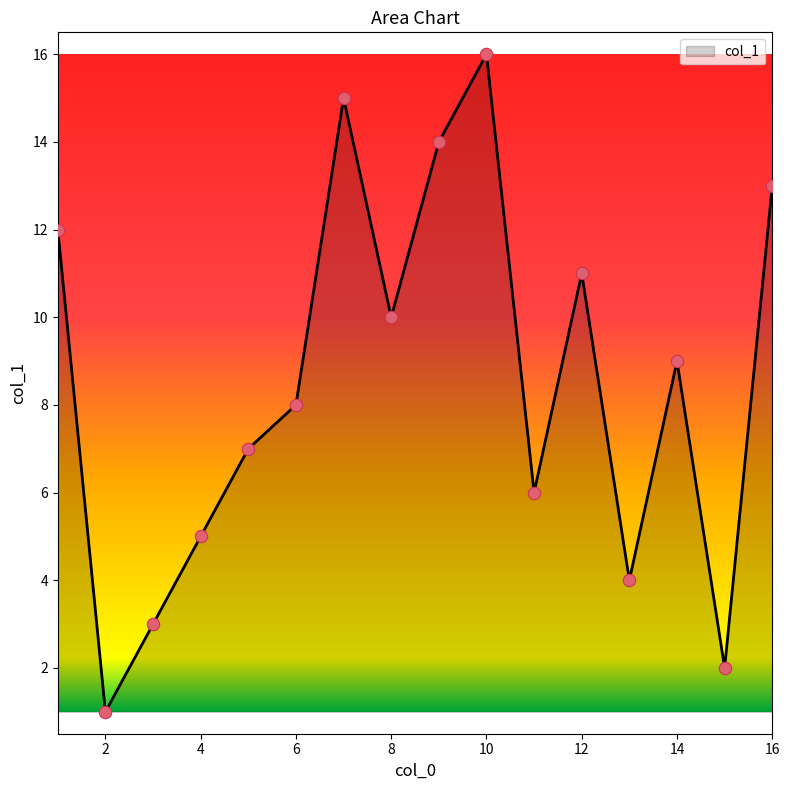

What is the difference between the maximum and minimum values?

15